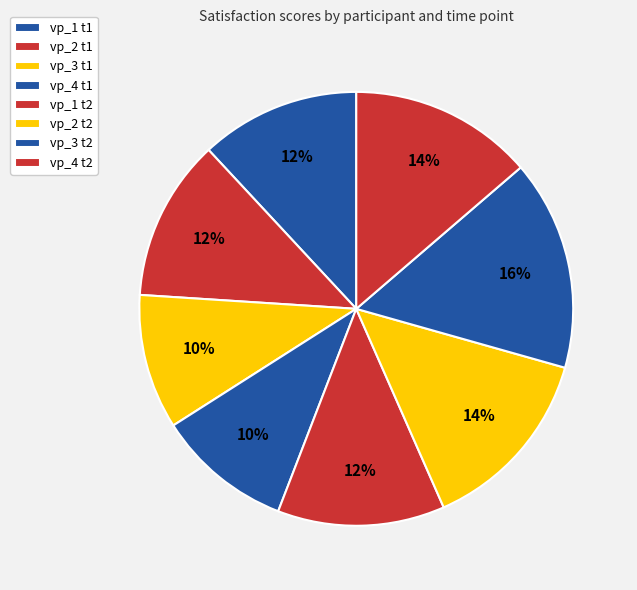

How many segments does this pie chart have?

8